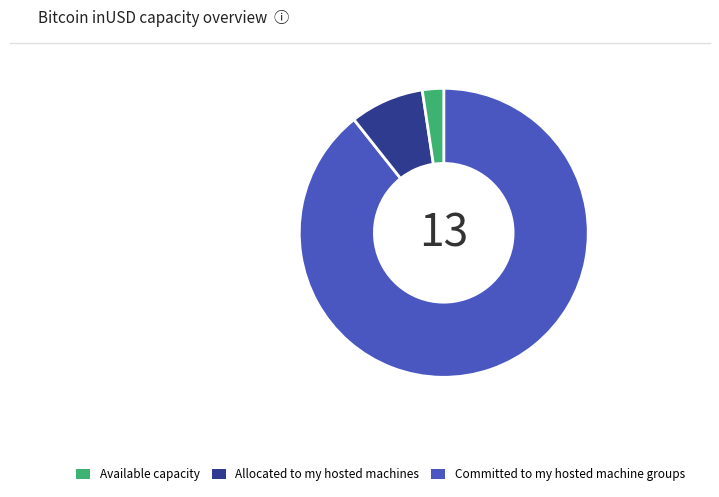

Does any single category account for the majority?

Yes